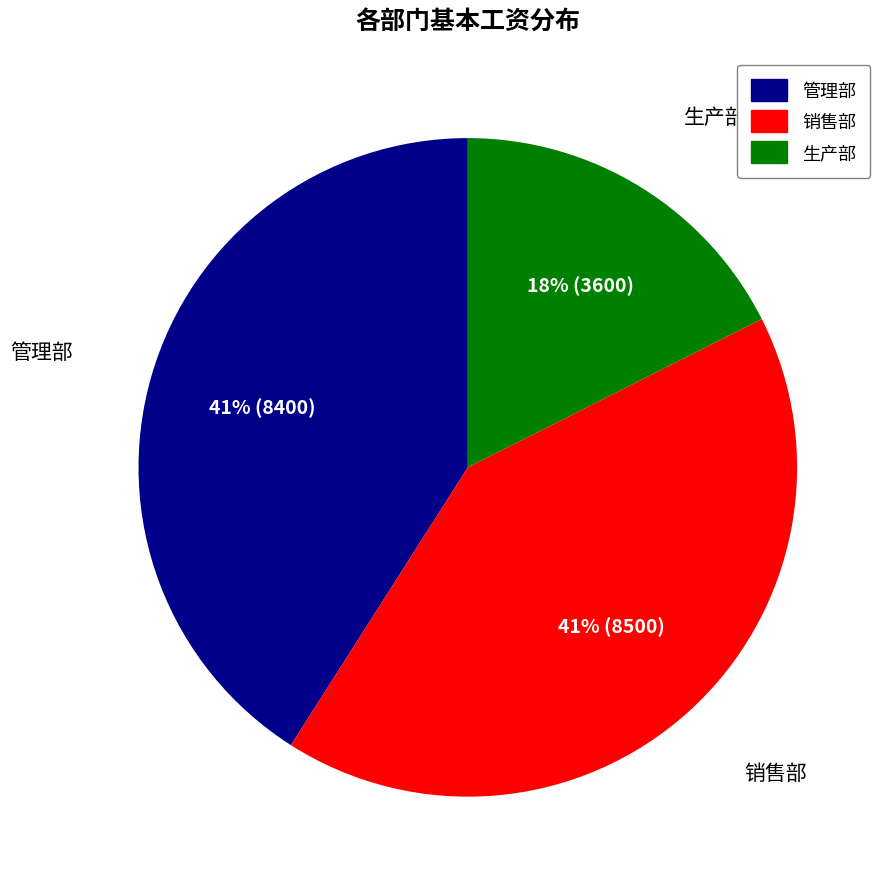

To the nearest percent, what is the average slice percentage?

33%